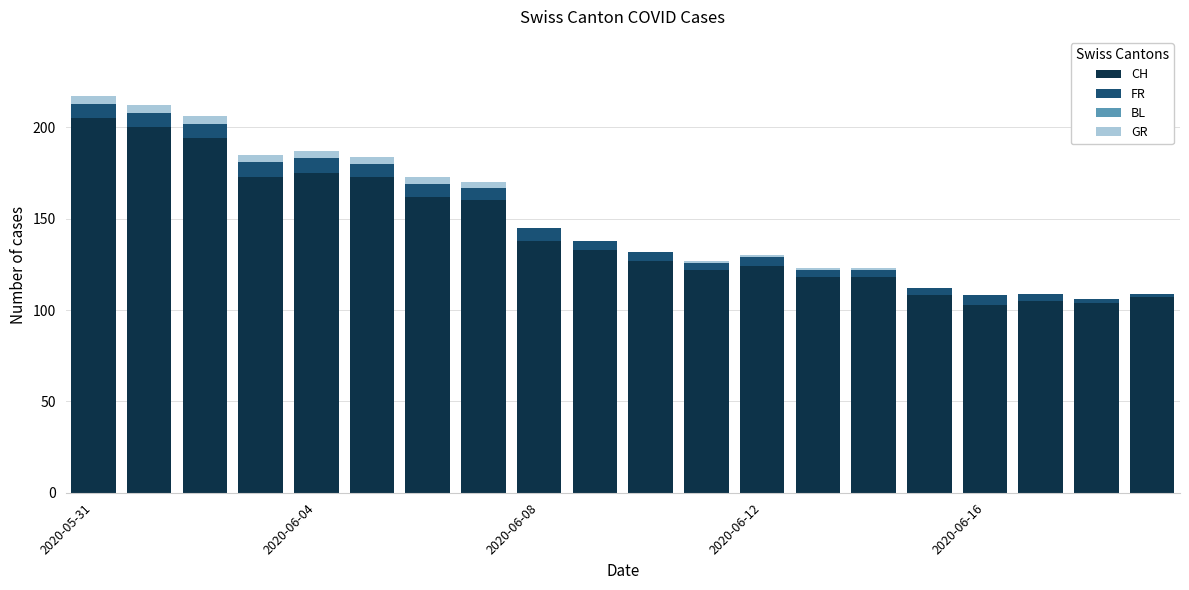

True or false: CH has a value of 103 at 2020-06-16.

True